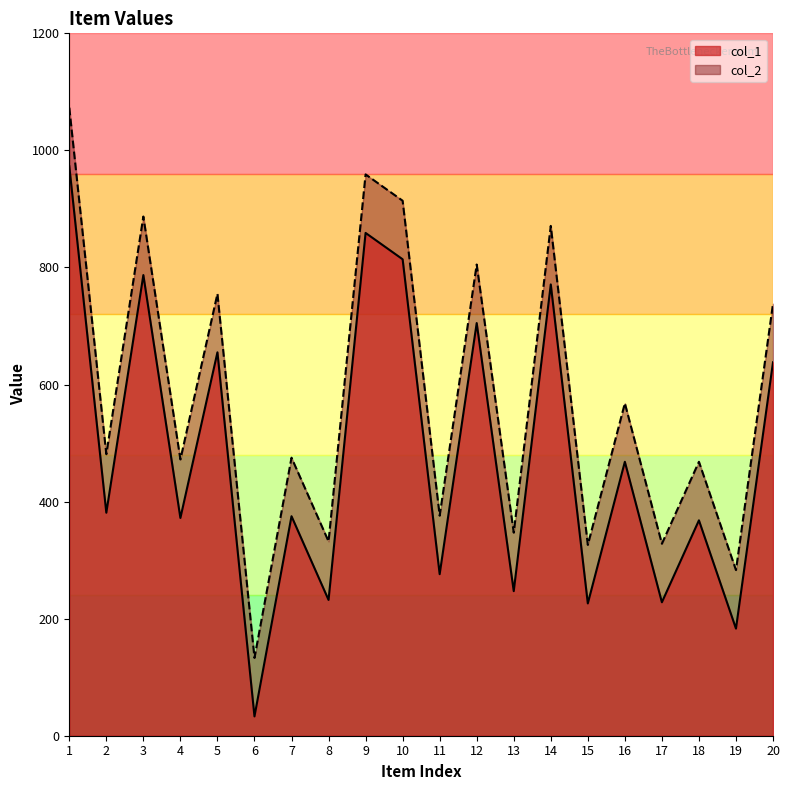

Reading left to right, transcribe all the data shown in this chart.

col_1: 973	381	787	372	655	33	375	232	859	814	276	705	247	771	226	468	228	368	183	638
col_2: 1073	481	887	472	755	133	475	332	959	914	376	805	347	871	326	568	328	468	283	738